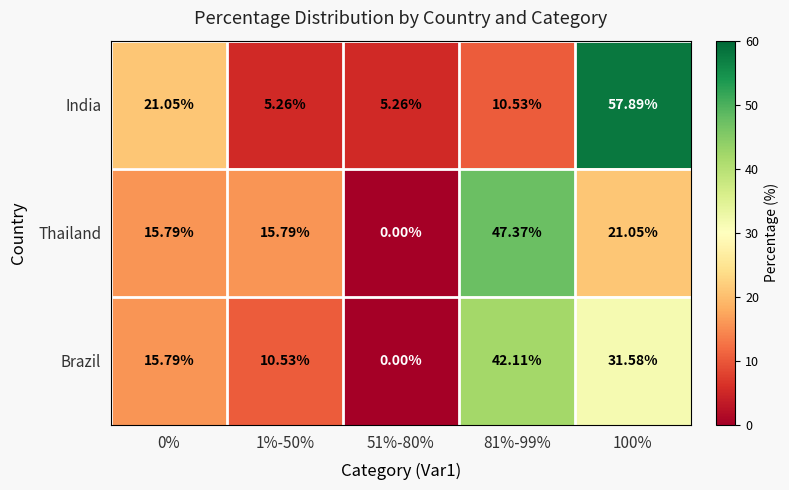

List the series in order of their peak value, lowest first.

Brazil, Thailand, India